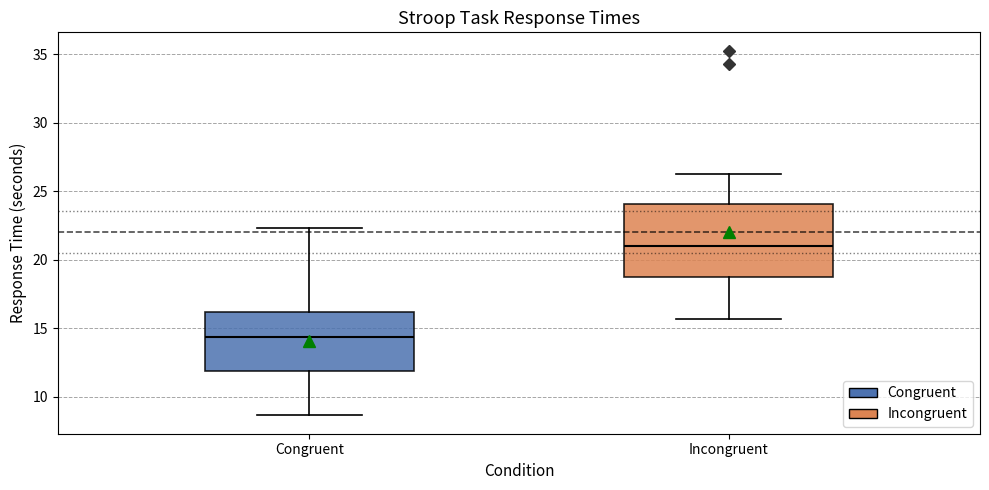

Where is the upper edge of the box for Congruent on the y-axis? The values are not printed on the chart, so give them approximately, as read against the axis.

16.0